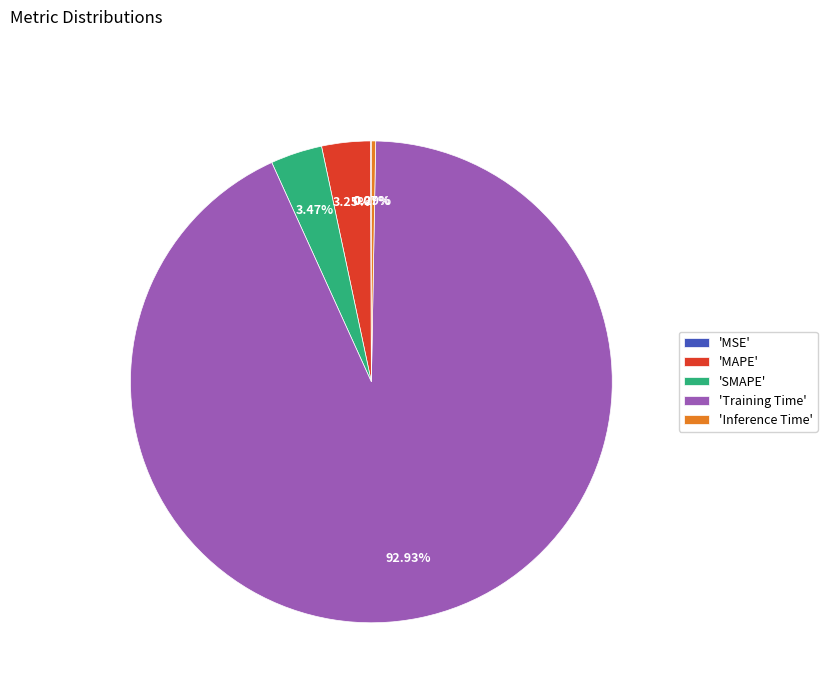

Combined, do 'Inference Time' and 'MAPE' account for over 50%?

No